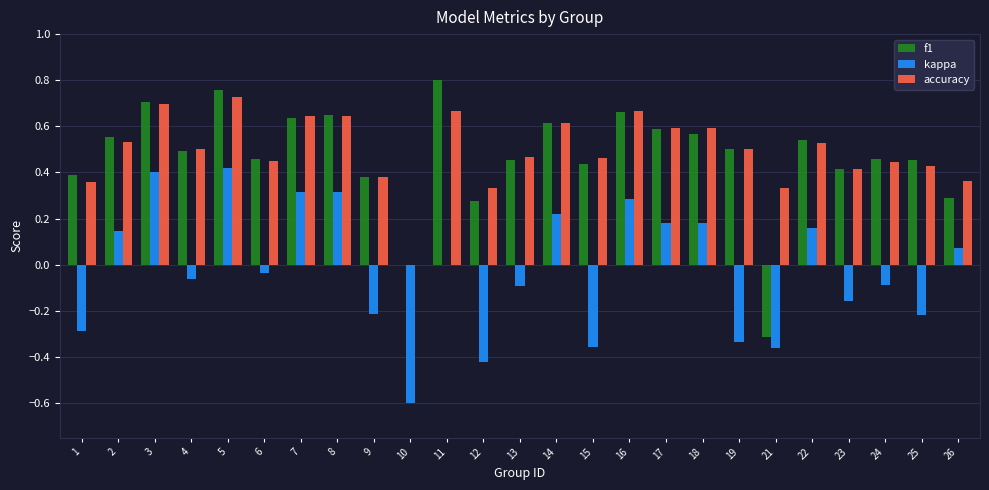

True or false: accuracy has a value of 0.5 at 12.

False